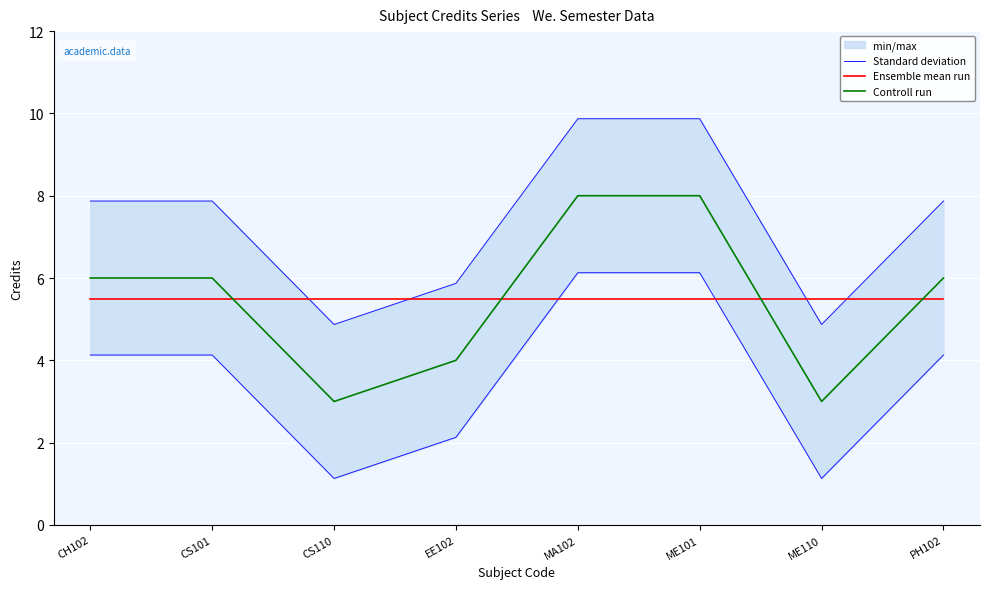

What is the total value across all series at MA102?

19.6